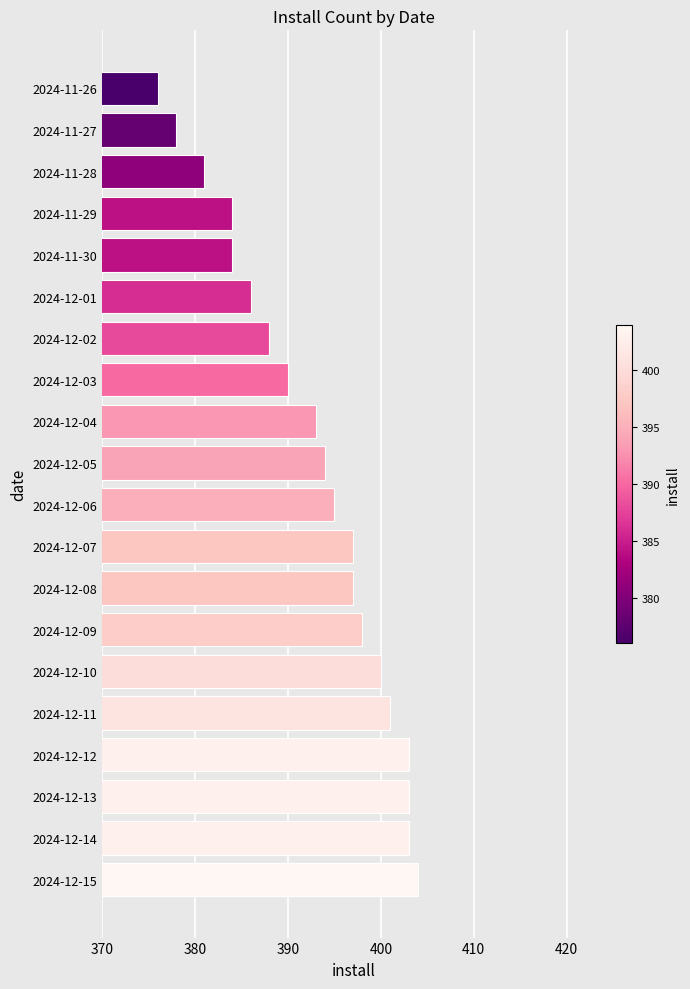

What is the label of the 16th bar from the bottom?

2024-11-30